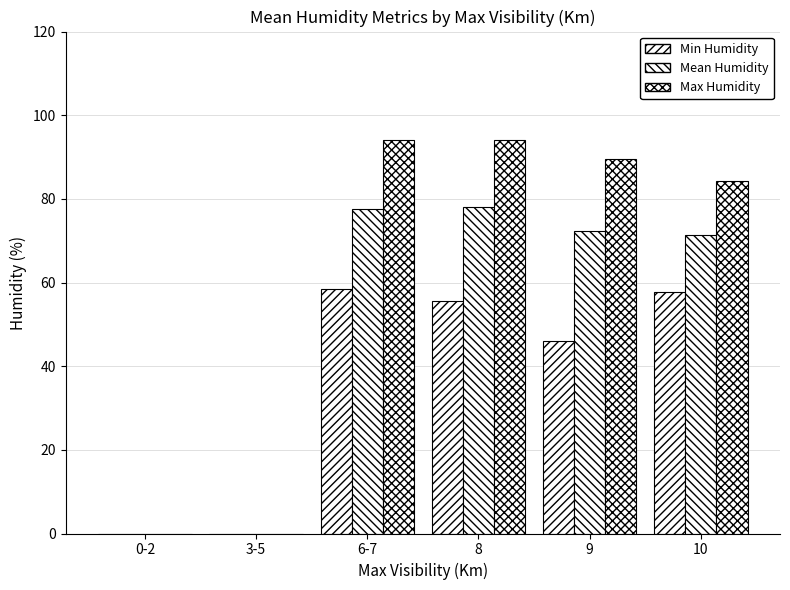

What is the highest value of the Mean Humidity series?

78.0